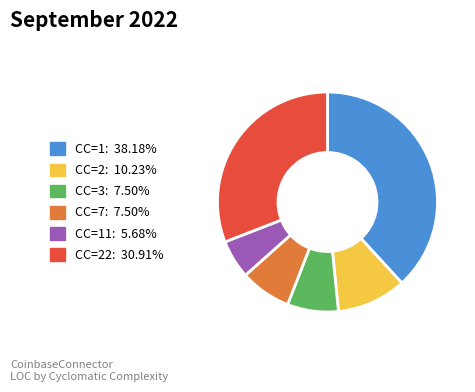

Is there a majority slice in this chart?

No